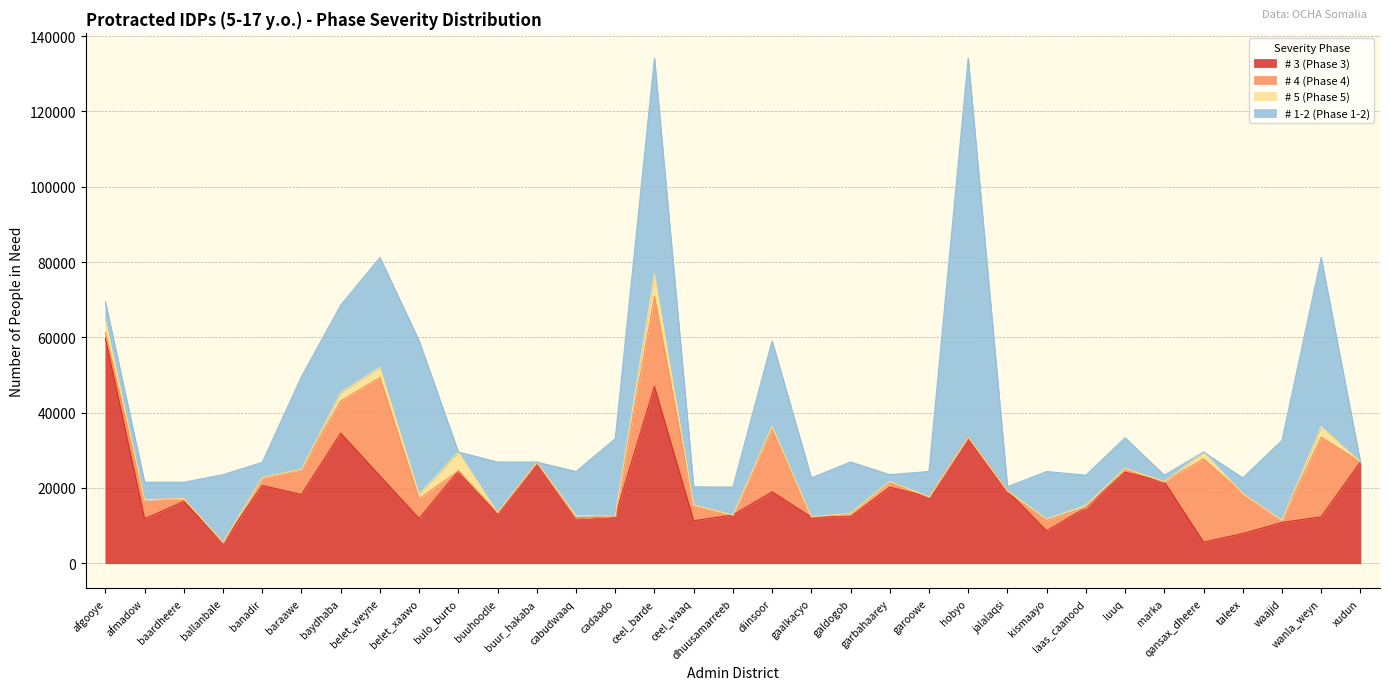

How many lines are shown in the chart?

4